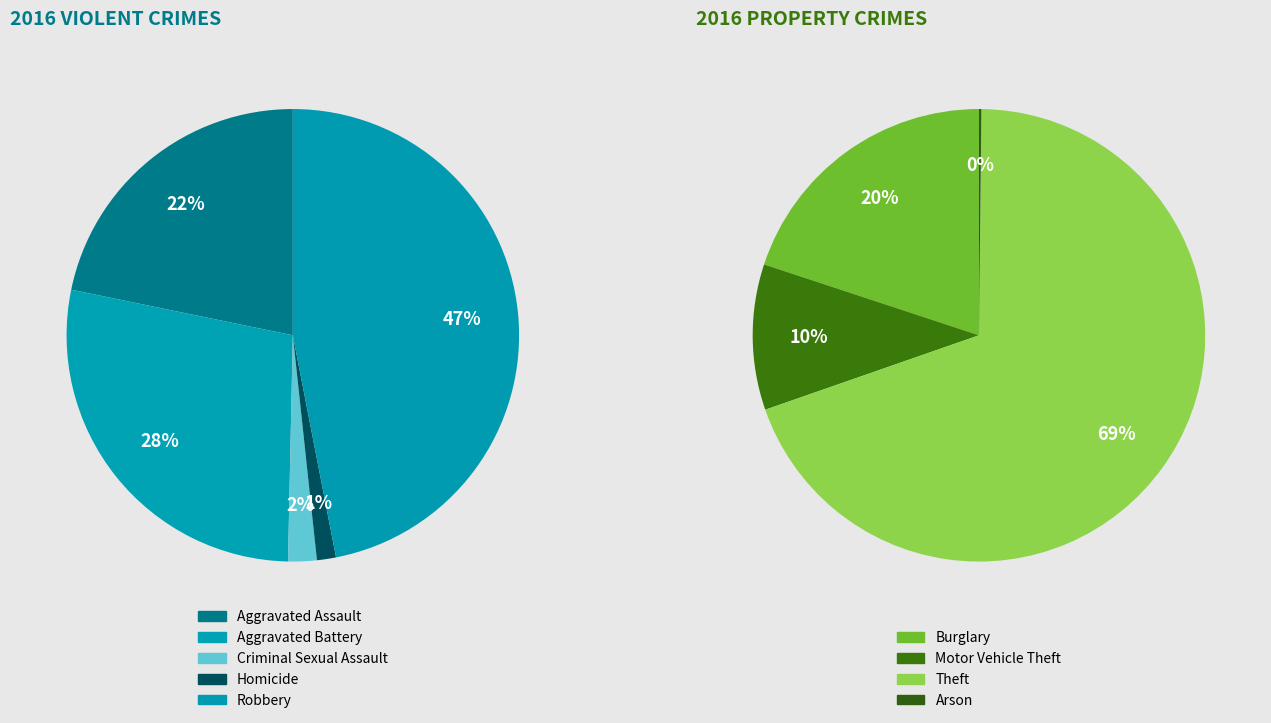

Do Aggravated Assault and Homicide together represent more than half of the pie?

No